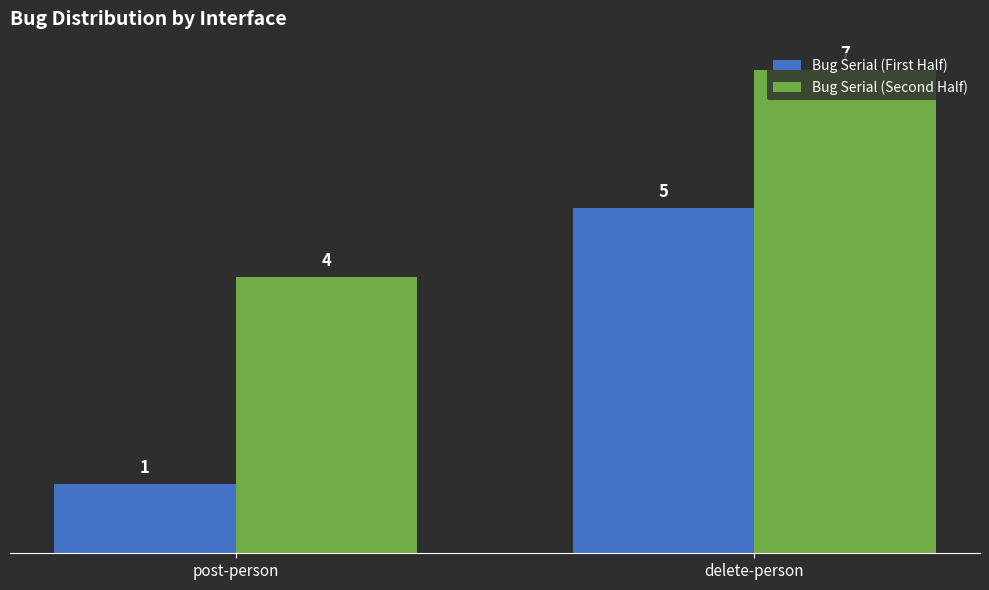

What position from the left is delete-person?

2